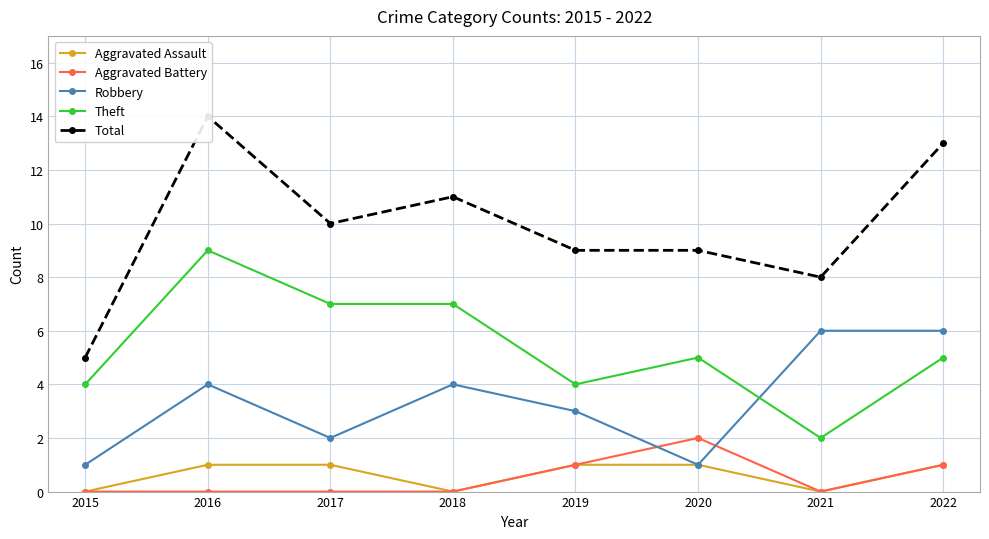

Does the chart display data point markers on the line(s)?

Yes